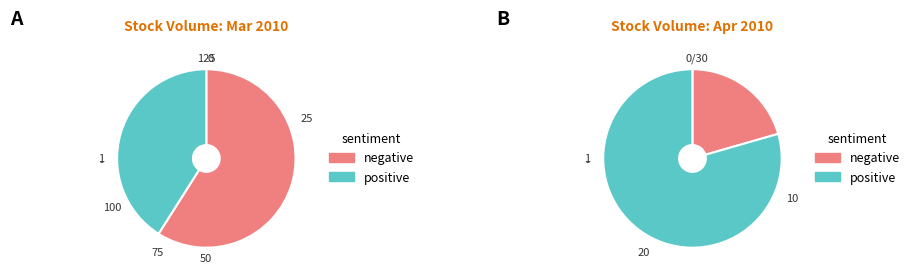

What percentage is the 2010-03 slice, to the nearest percent?

7%